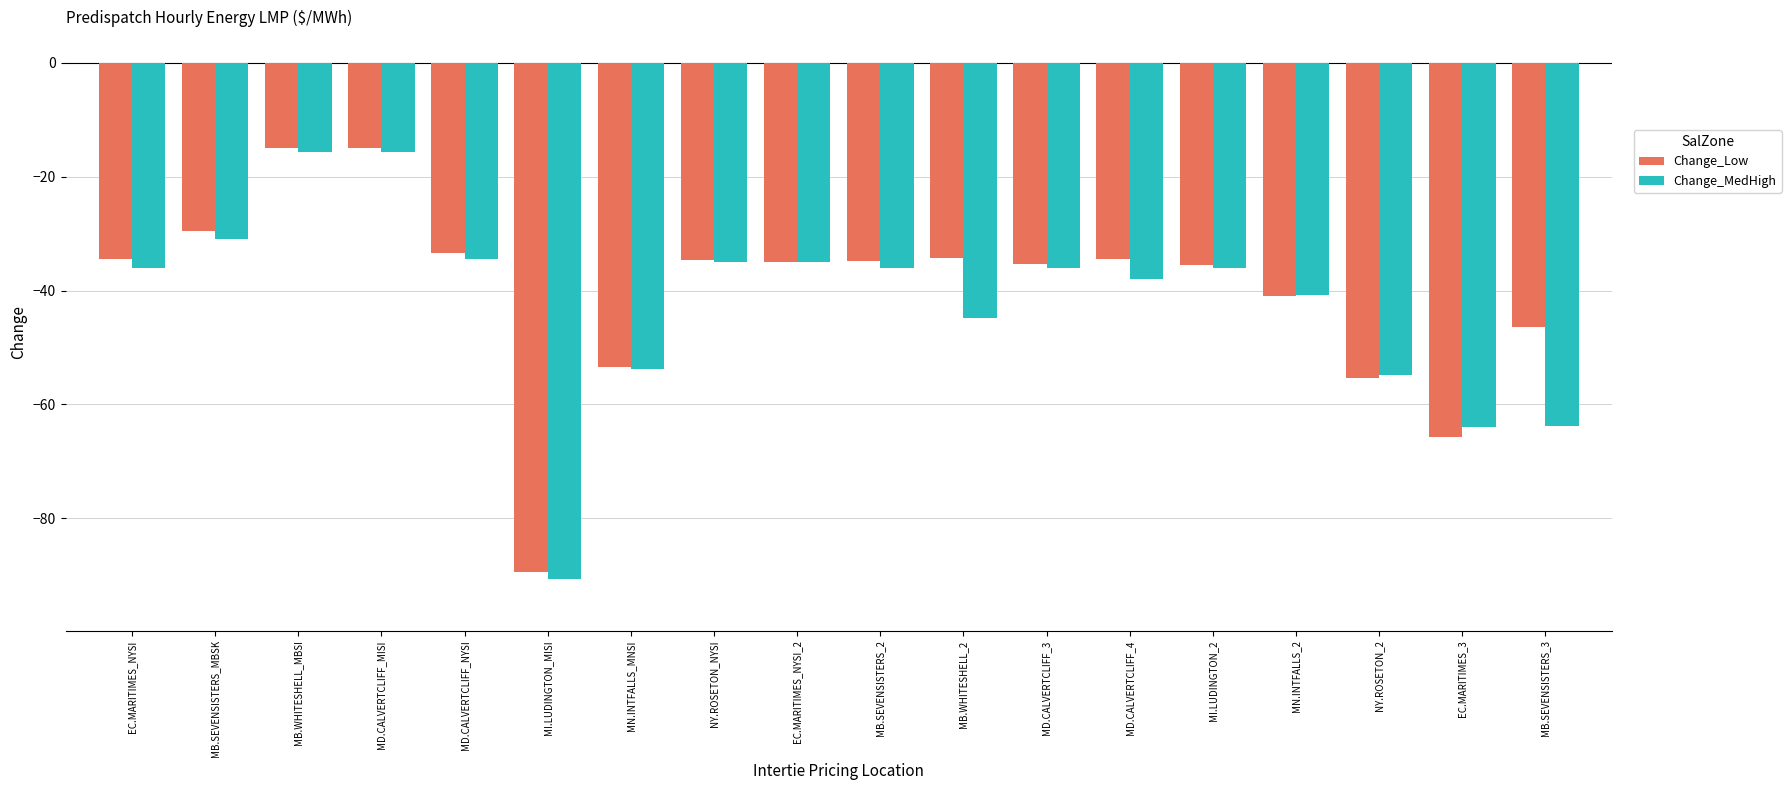

Which series changed the most between EC.MARITIMES_NYSI and MN.INTFALLS_2?

Change_Low